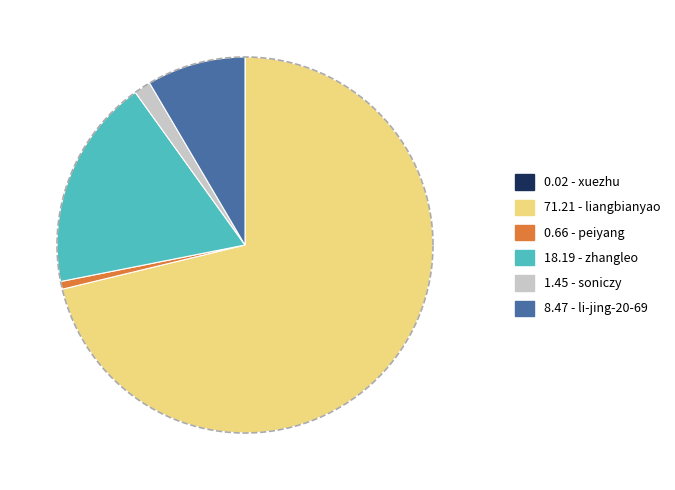

To the nearest percent, what portion does liangbianyao represent?

71%